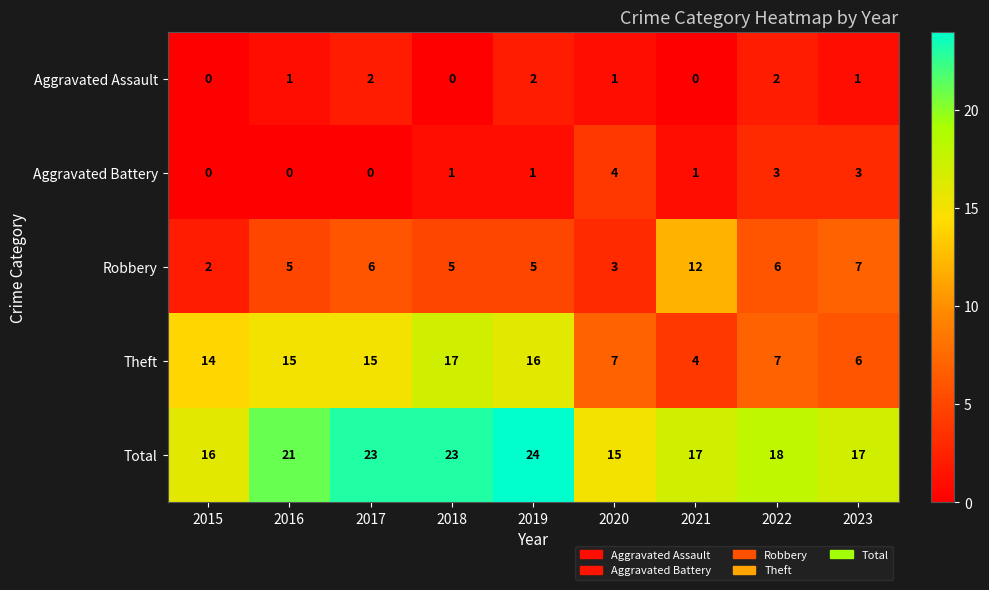

At which label does Robbery reach its peak?

2021